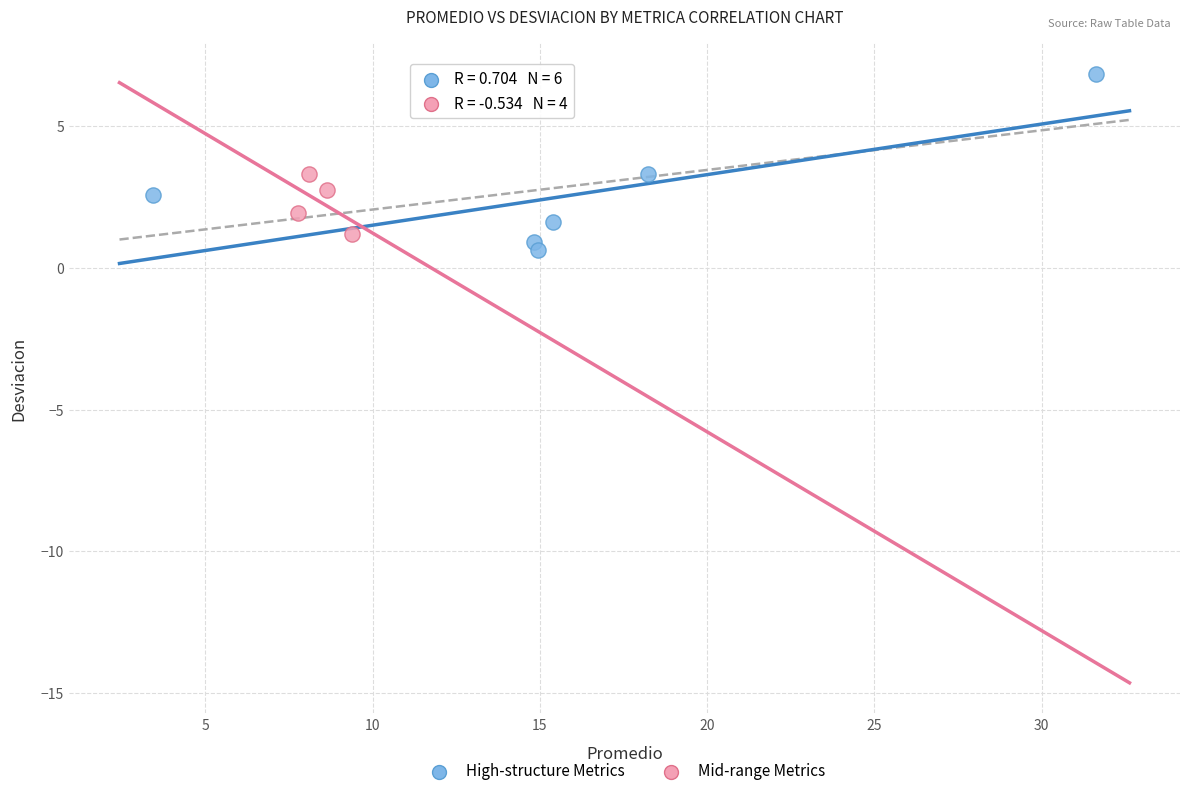

Which series reaches the maximum Y coordinate?

High-structure Metrics